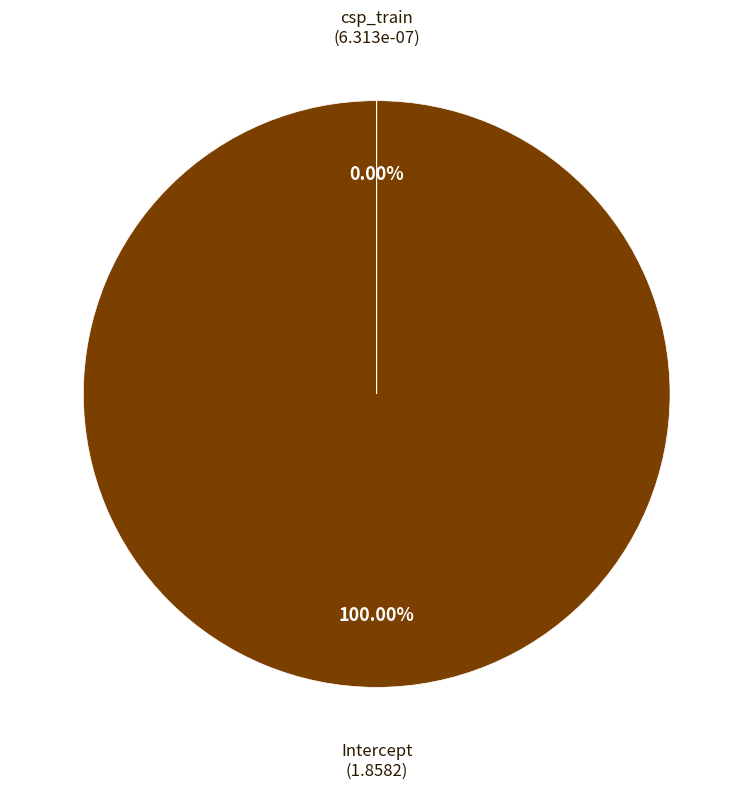

What is the change in value from Intercept to csp_train?

-1.9